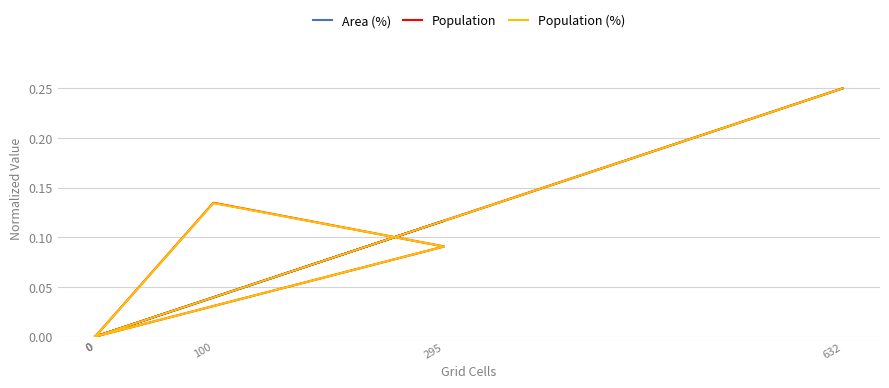

Does the chart display data point markers on the line(s)?

No